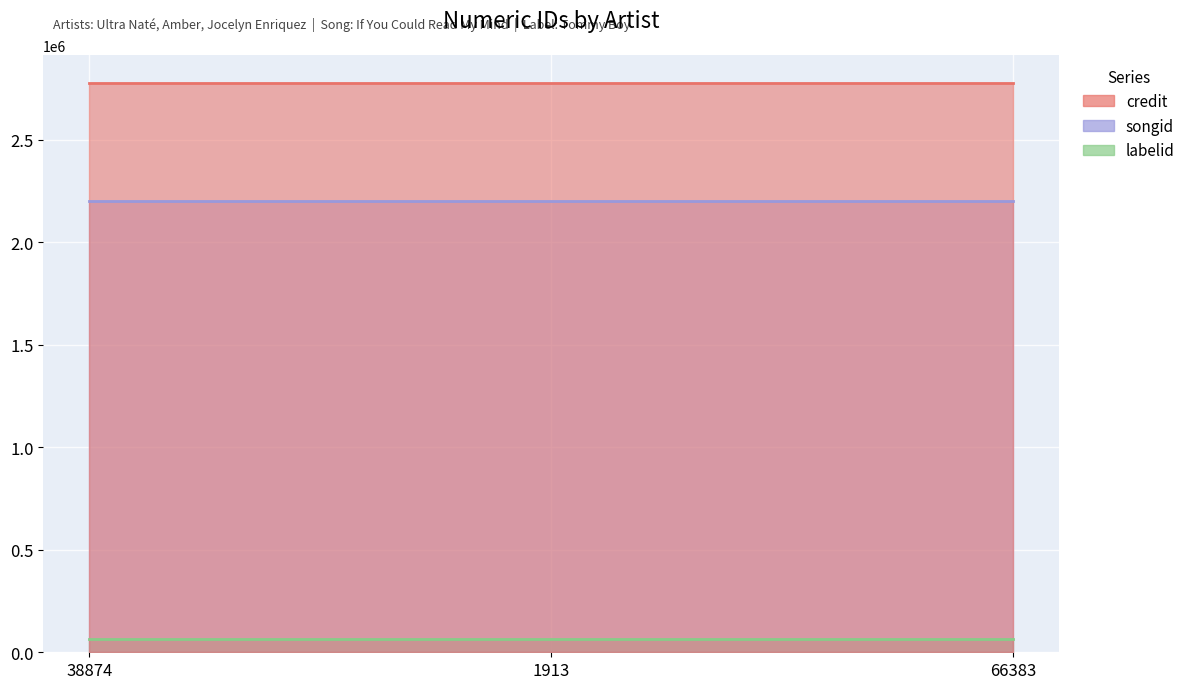

What is the greatest value displayed?

2777008